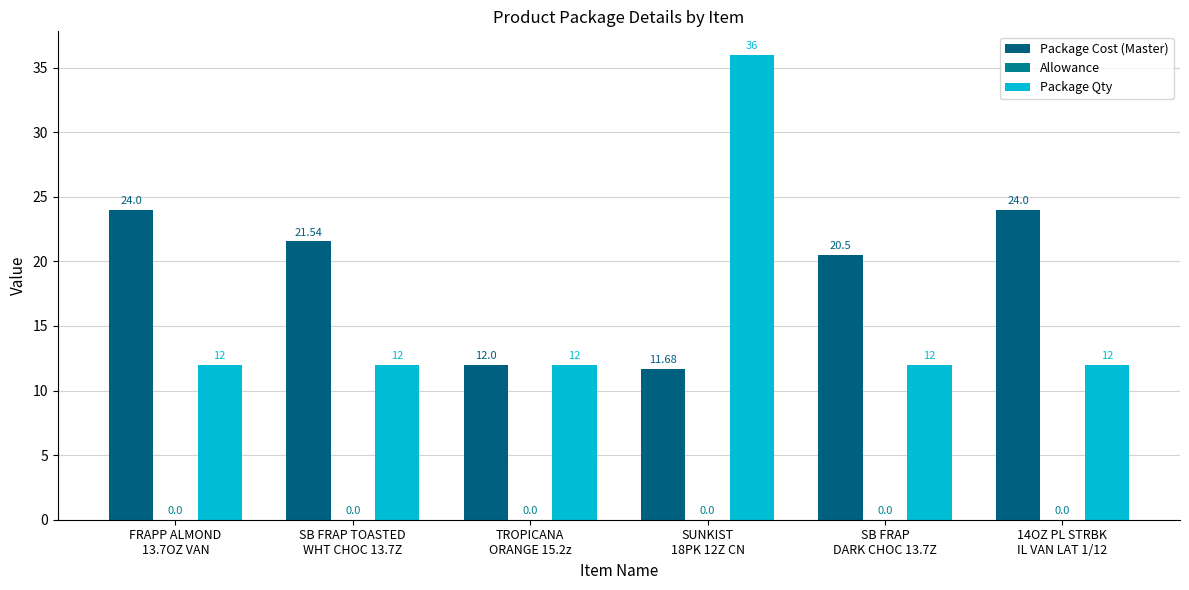

What is the label of the 6th bar from the left?

14OZ PL STRBK
IL VAN LAT 1/12